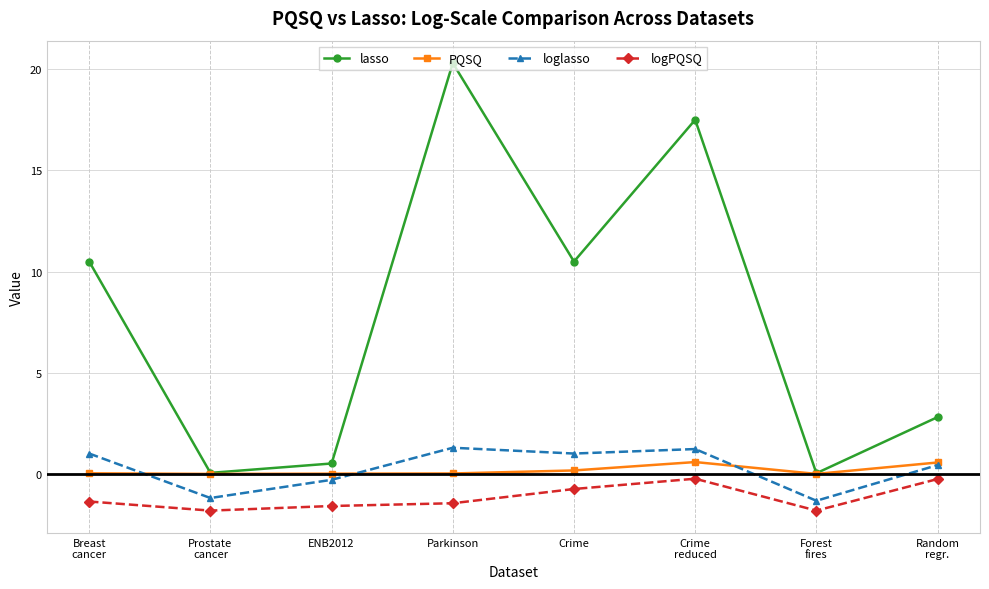

At which category is the sum across all series the highest?

Parkinson